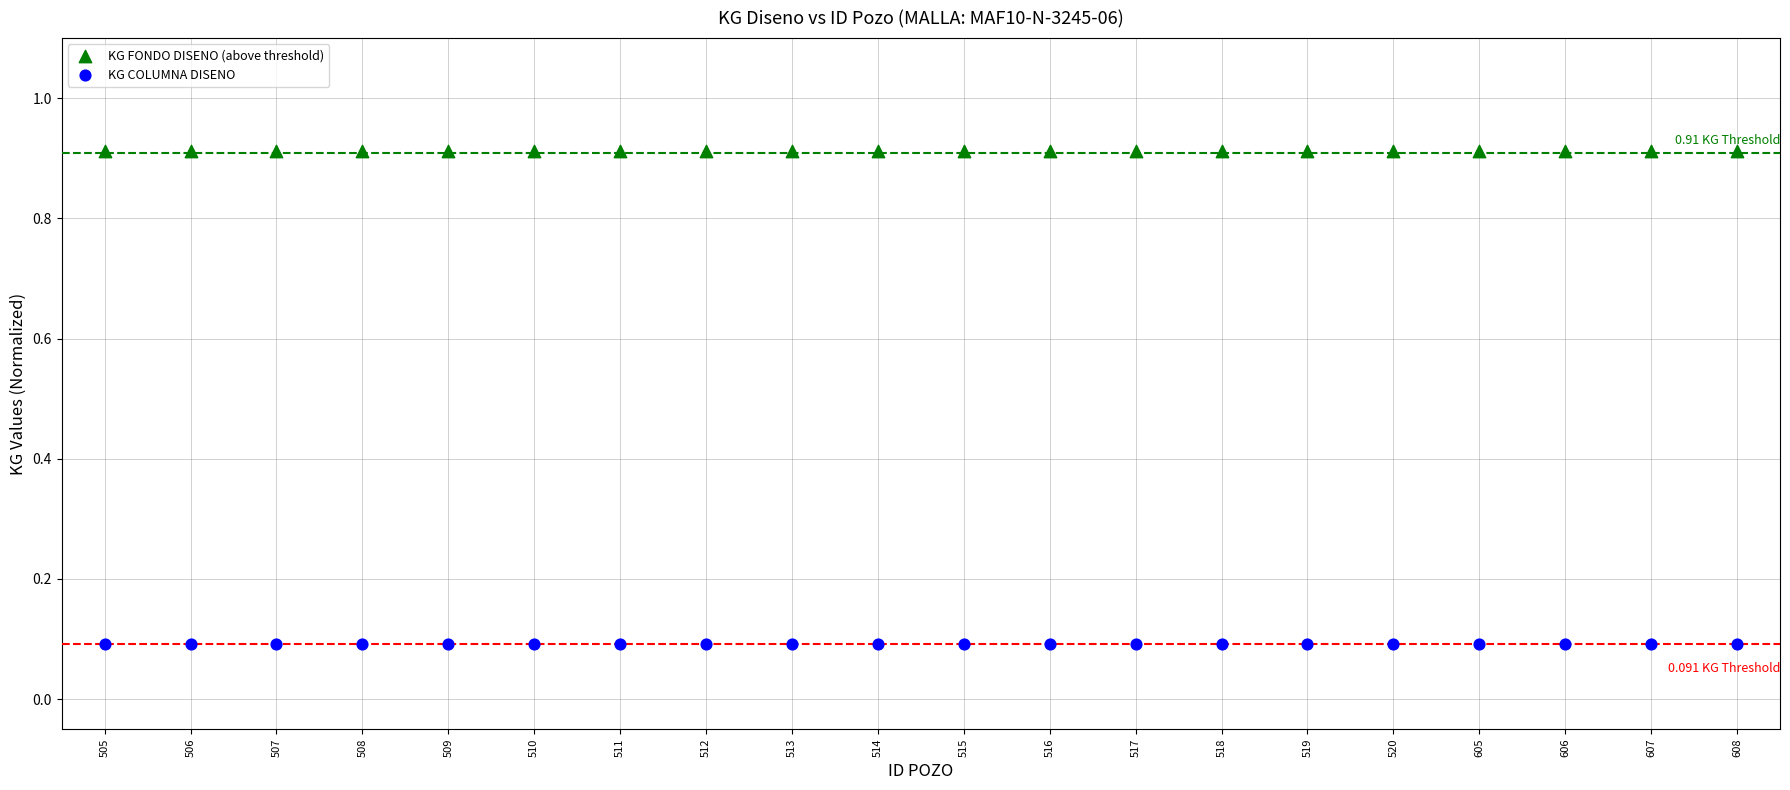

What are all the series names shown in the legend?

KG FONDO DISENO (above threshold), KG COLUMNA DISENO